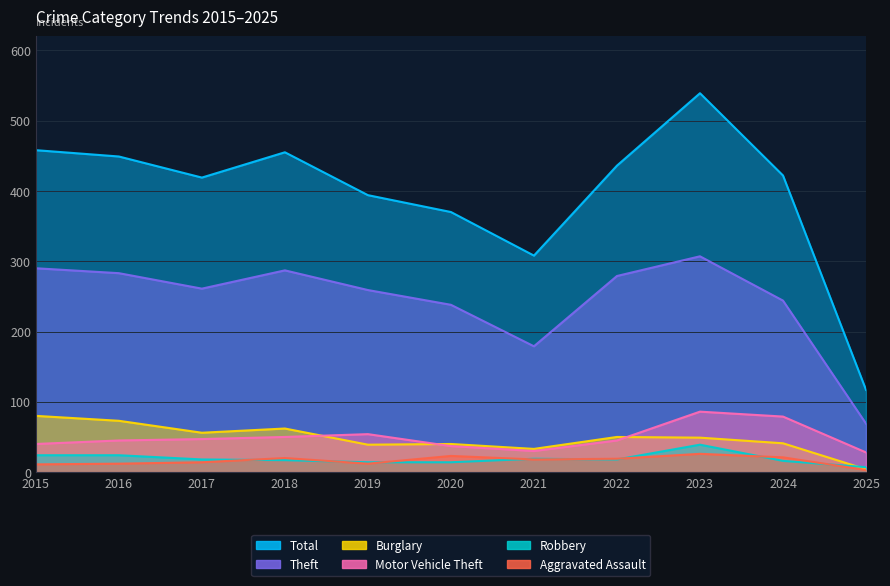

How many interior local valleys does the Theft series have?

2